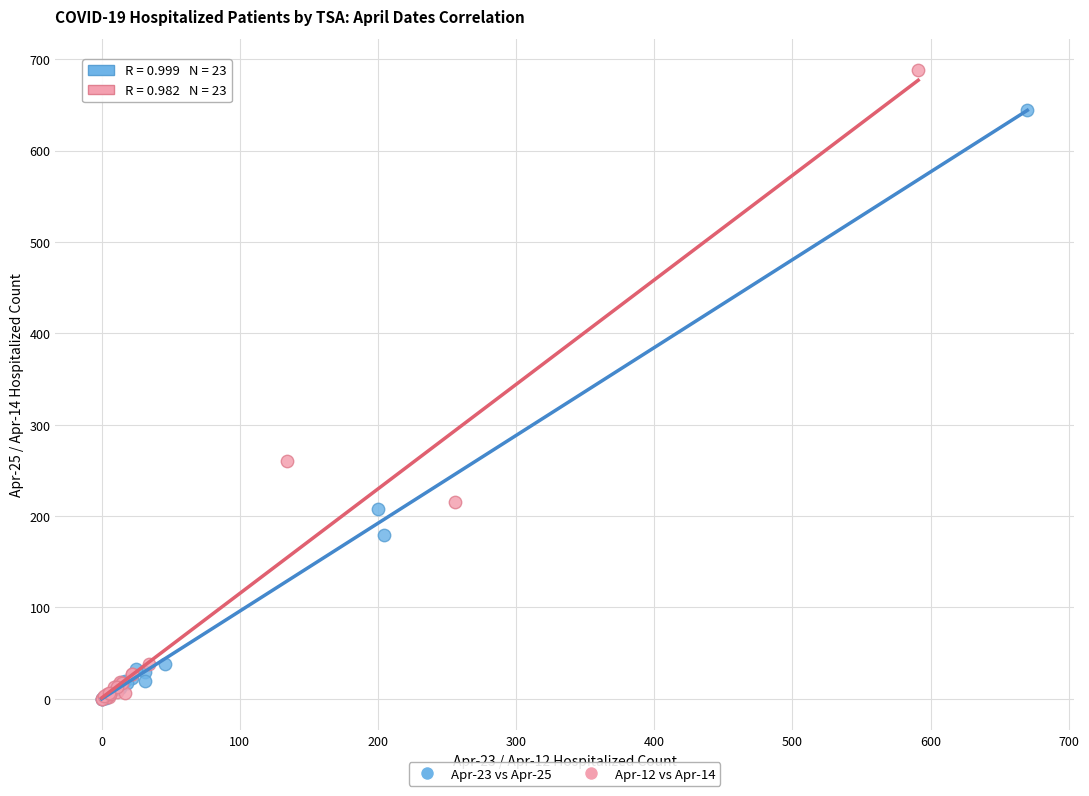

Which series reaches the maximum Y coordinate?

Apr-12 vs Apr-14